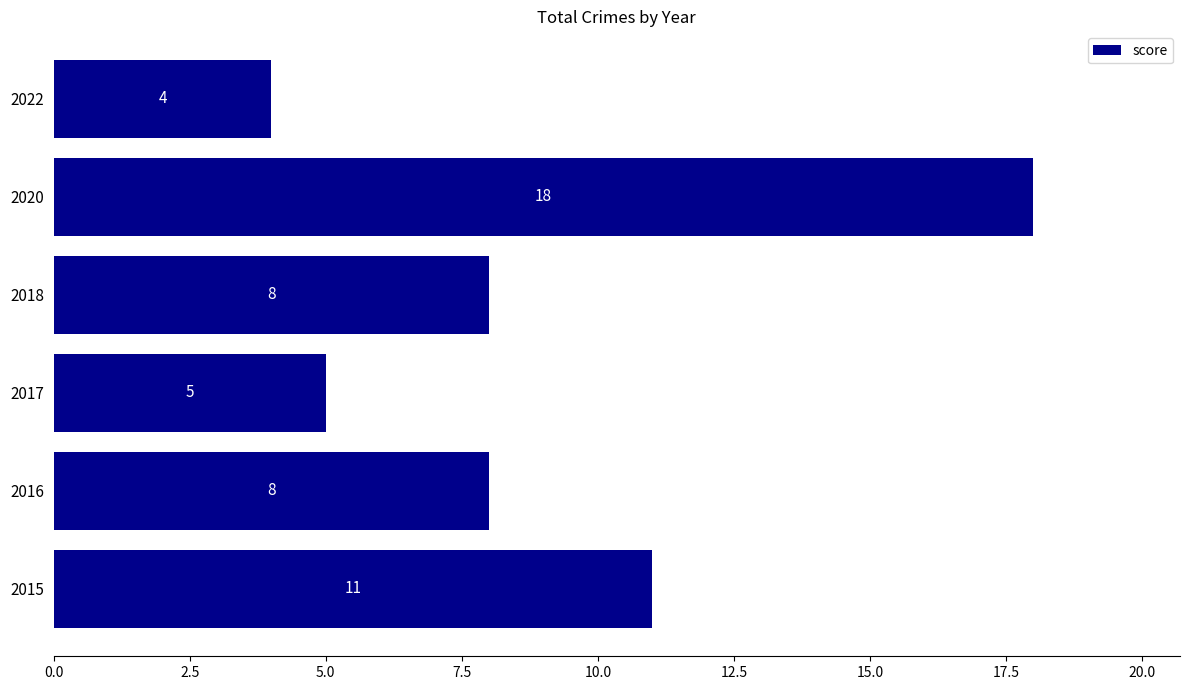

Reading bottom to top, list all the values displayed in this chart.

11	8	5	8	18	4